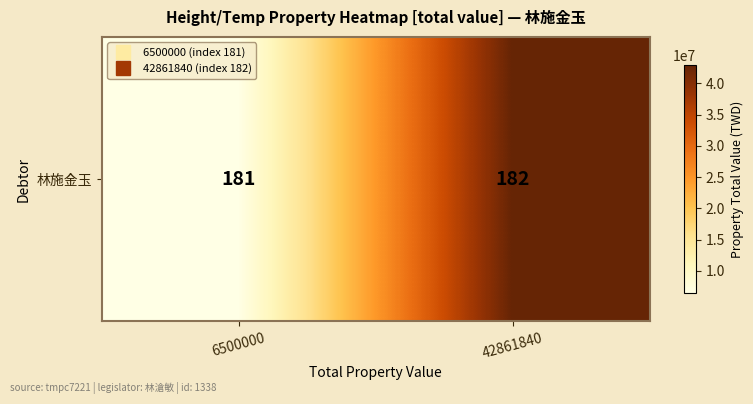

What is the difference between the maximum and minimum values?

36361840